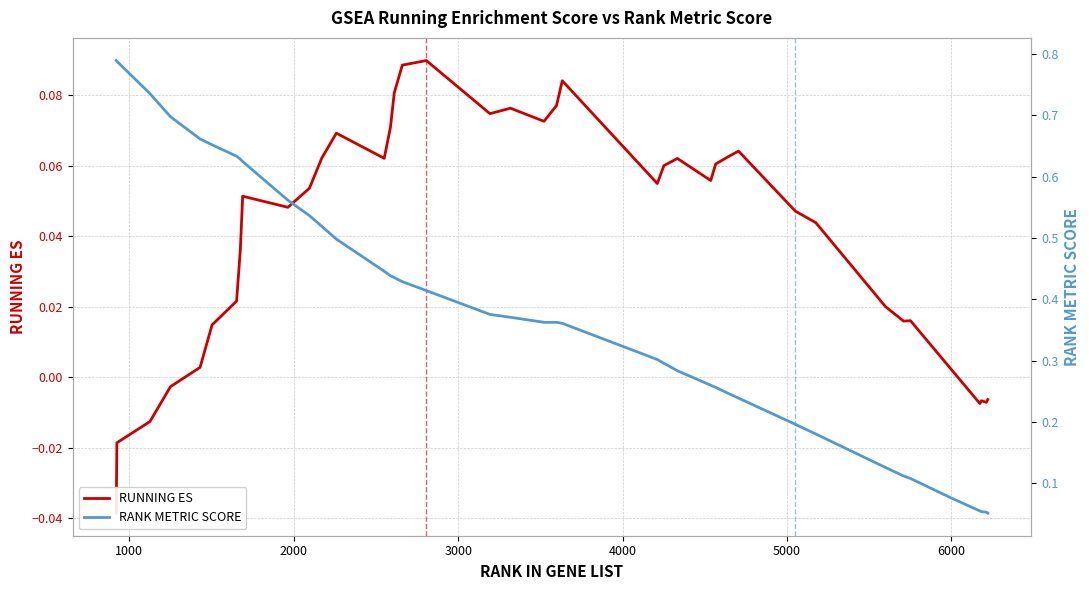

What is the sum of all RANK METRIC SCORE values?

15.2